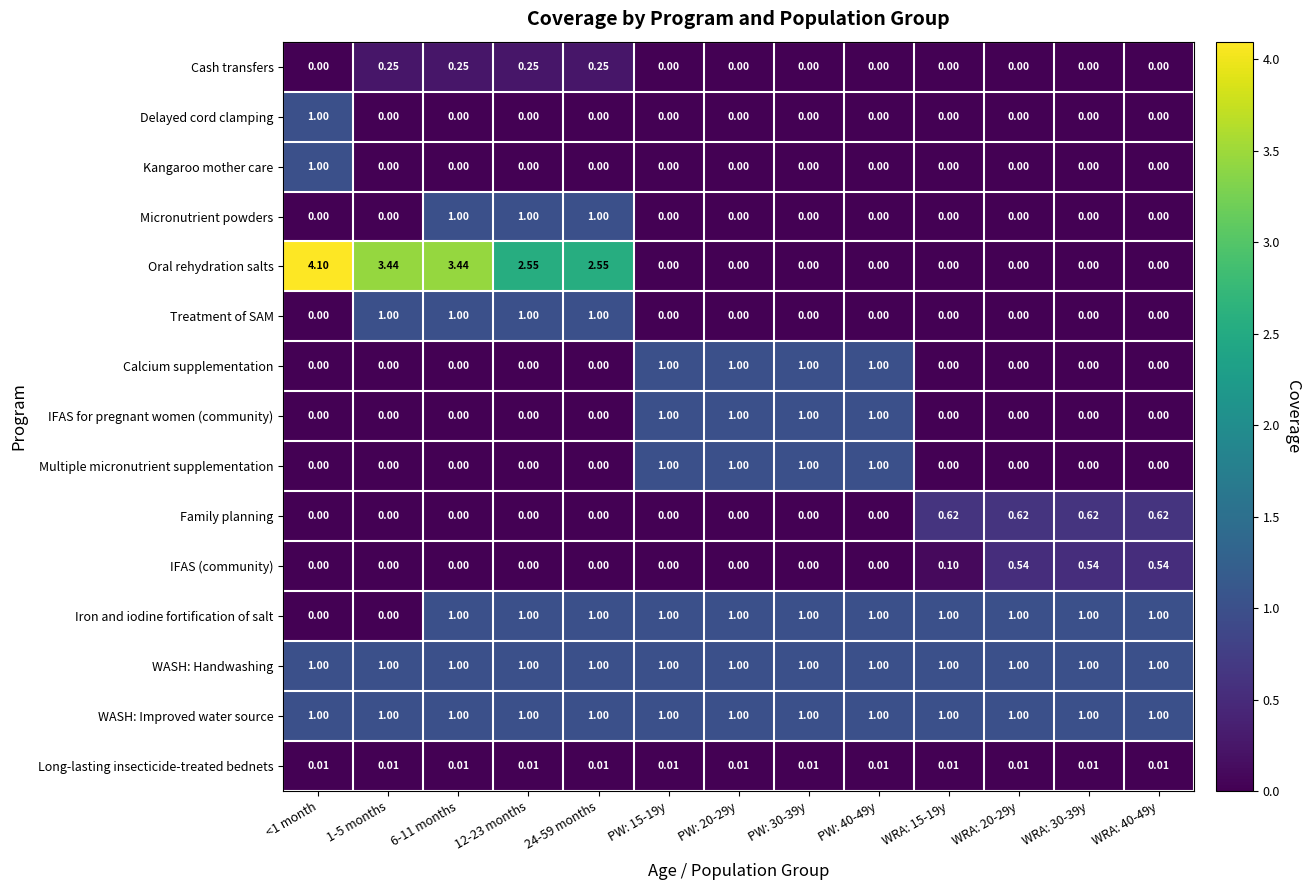

Which series changed the most between 12-23 months and WRA: 20-29y?

Oral rehydration salts